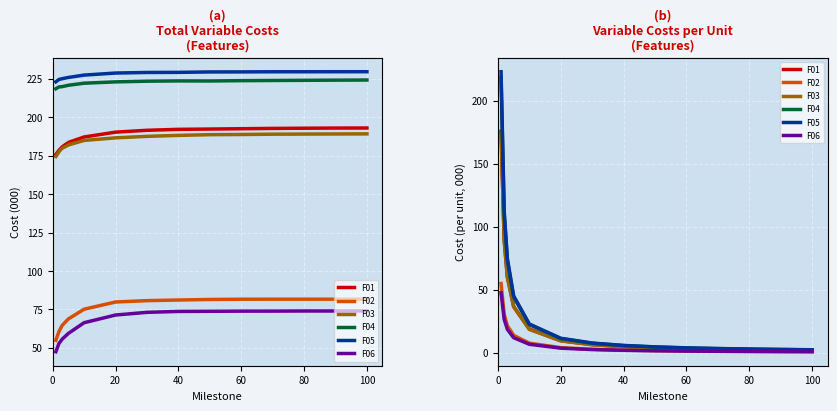

True or false: F05 has a value of 4.4 at 12.

False